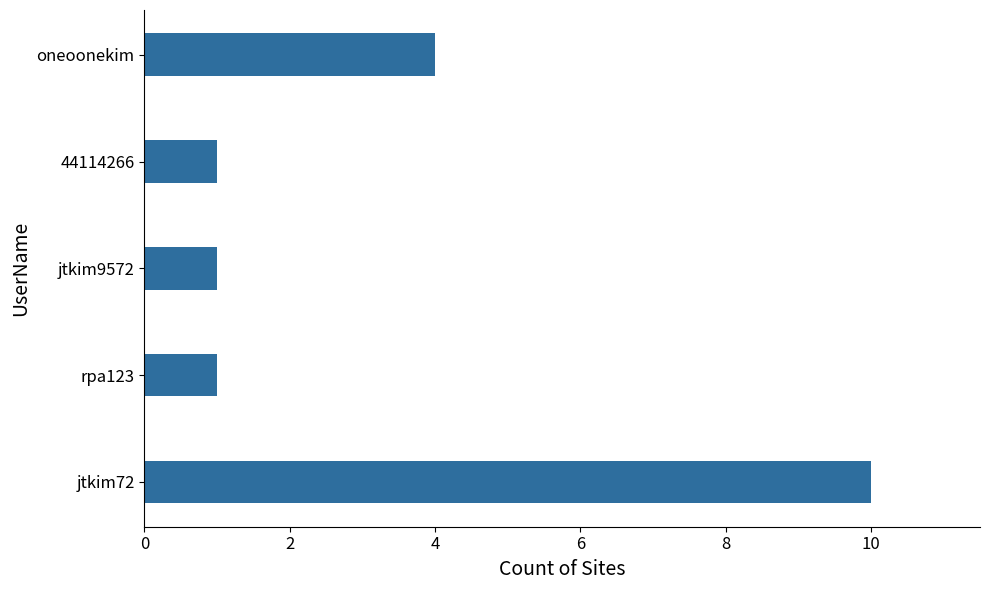

What is the sum of the values at rpa123 and jtkim72?

11